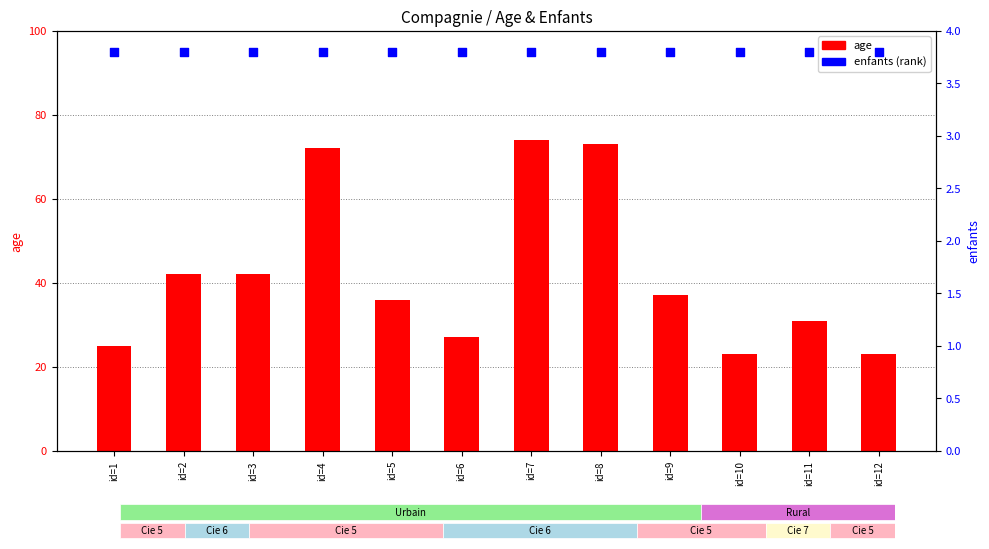

Which series contains the lowest Y value?

enfants (scaled)